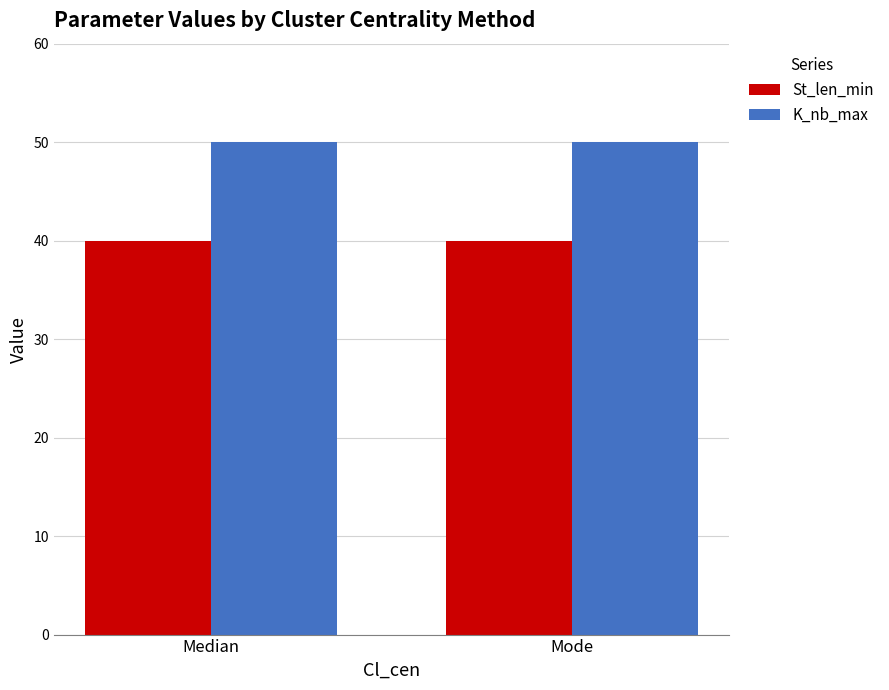

Reading left to right, transcribe all the data shown in this chart.

St_len_min: Median=40	Mode=40
K_nb_max: Median=50	Mode=50